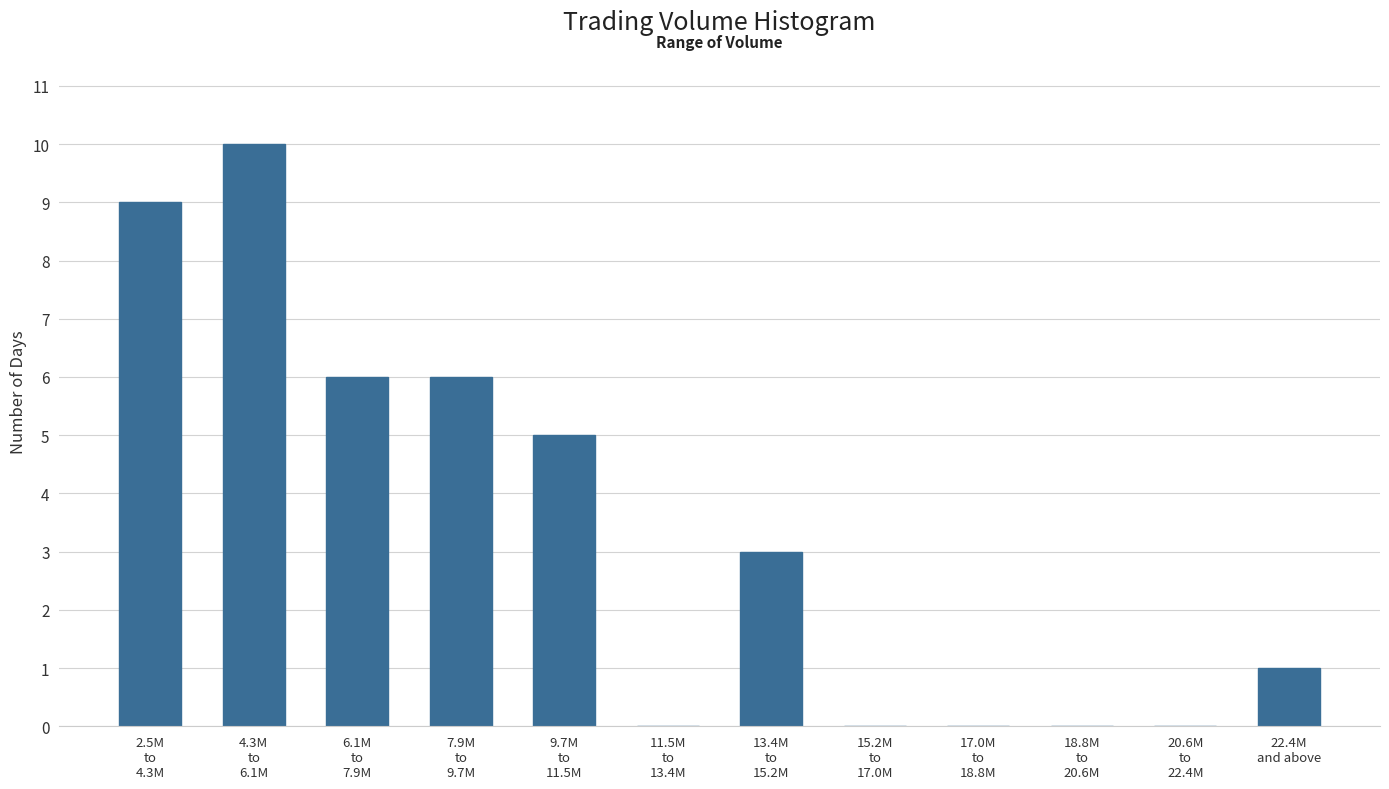

What is the maximum value shown in the chart?

10